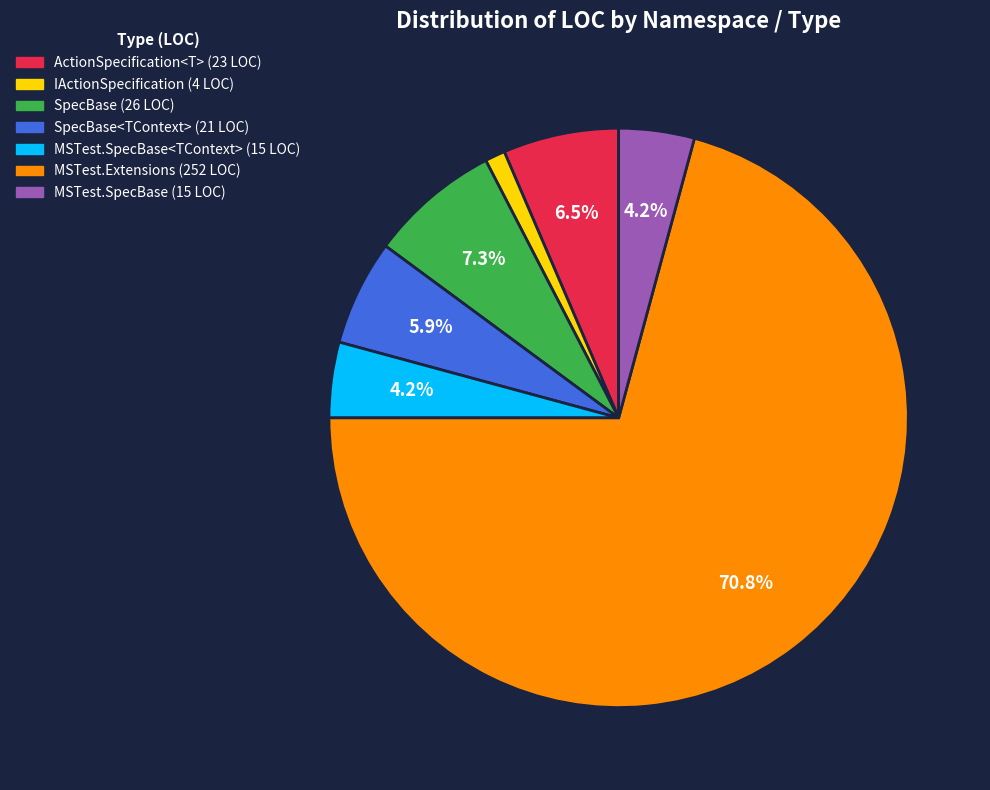

Does ActionSpecification<T> (23 LOC) represent more than half of the total?

No